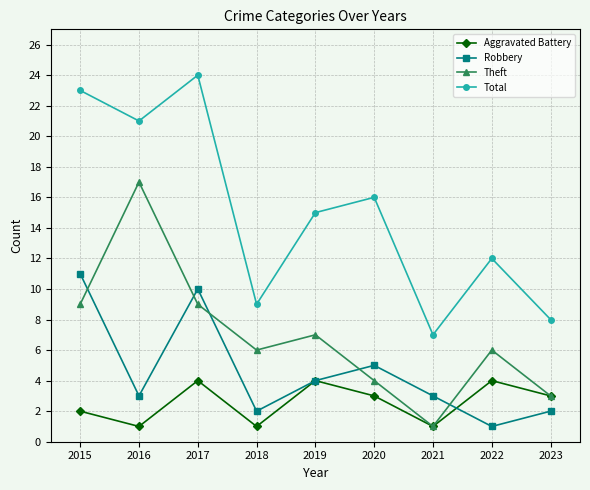

Reading left to right, list all the values displayed in this chart.

Aggravated Battery: 2015=2	2016=1	2017=4	2018=1	2019=4	2020=3	2021=1	2022=4	2023=3
Robbery: 2015=11	2016=3	2017=10	2018=2	2019=4	2020=5	2021=3	2022=1	2023=2
Theft: 2015=9	2016=17	2017=9	2018=6	2019=7	2020=4	2021=1	2022=6	2023=3
Total: 2015=23	2016=21	2017=24	2018=9	2019=15	2020=16	2021=7	2022=12	2023=8